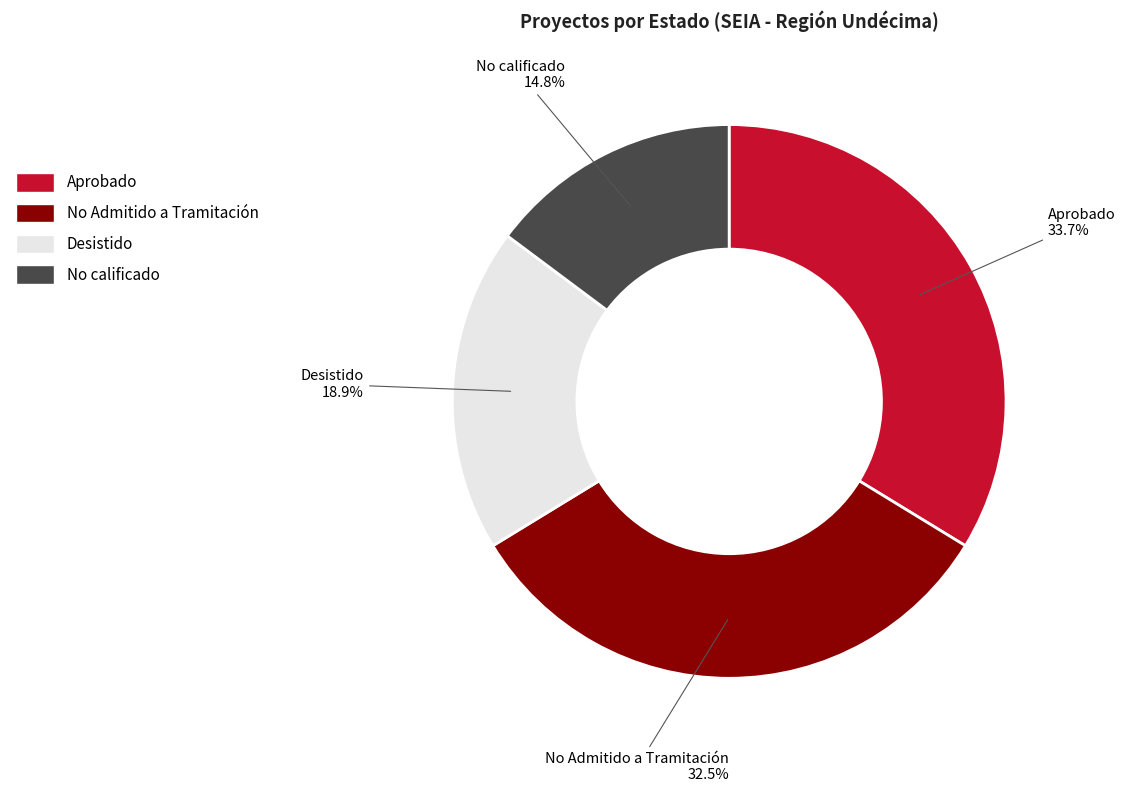

Rank the categories by value from highest to lowest.

Aprobado, No Admitido a Tramitación, Desistido, No calificado